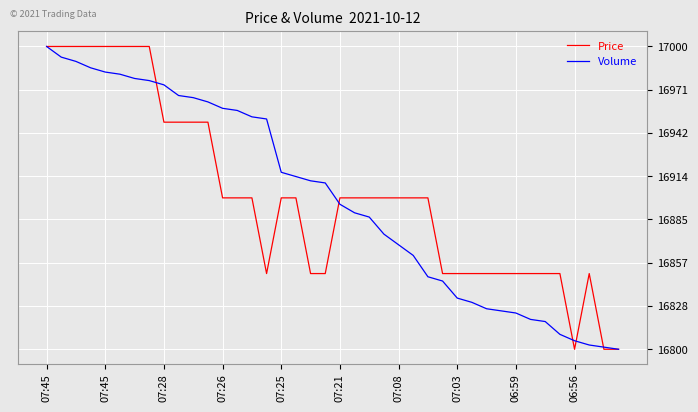

What is the lowest value of the Volume series?

16800.0